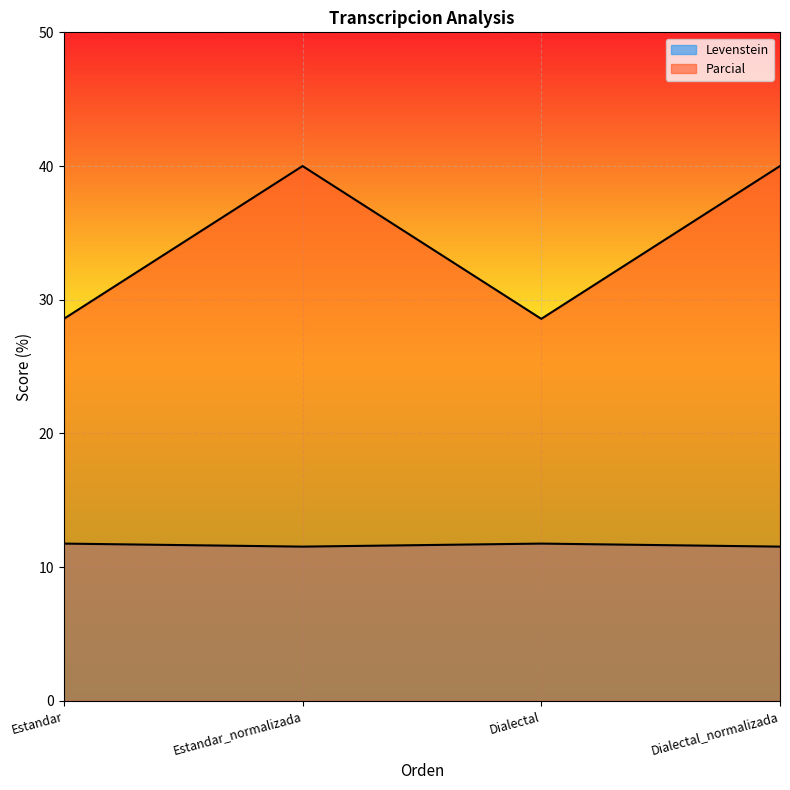

Rank the categories by Levenstein value from highest to lowest.

Estandar, Dialectal, Estandar_normalizada, Dialectal_normalizada